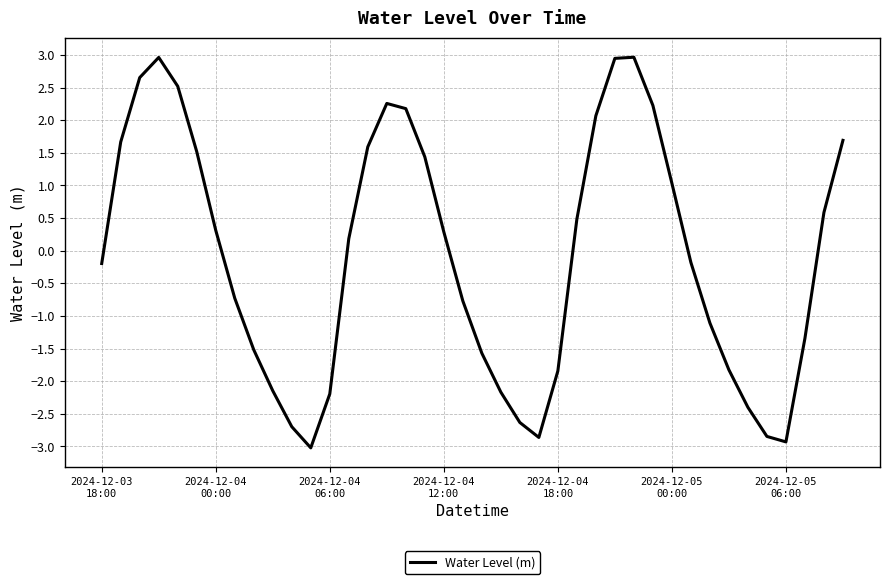

What is the difference between the maximum and minimum values?

6.0